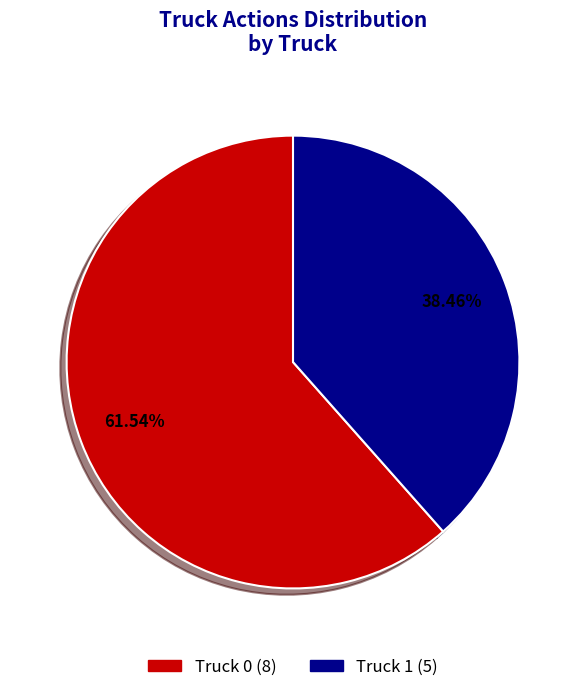

What is the largest slice in the pie chart?

Truck 0